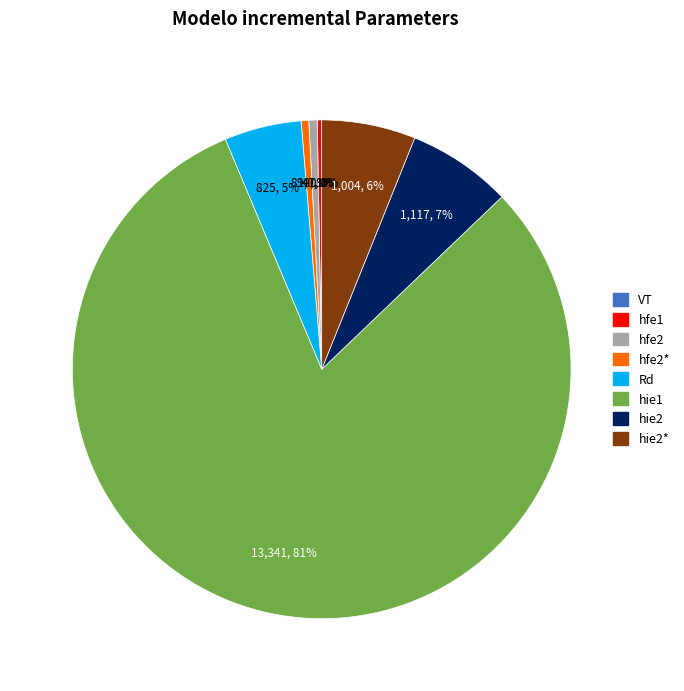

Is there a majority slice in this chart?

Yes